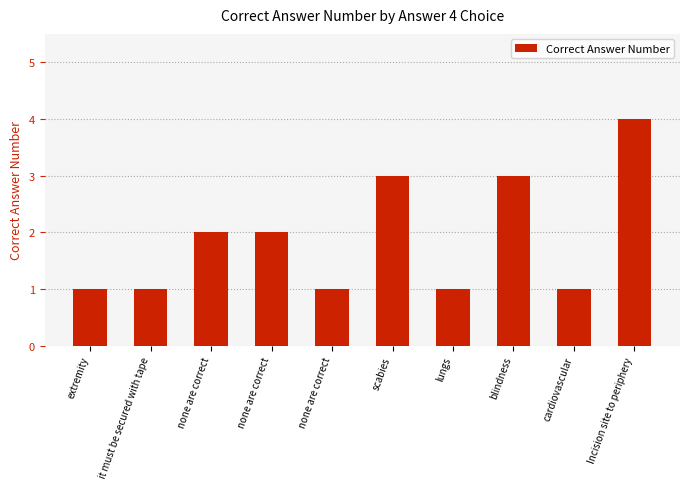

What is the ratio of the value at none are correct to the value at lungs?

1.0